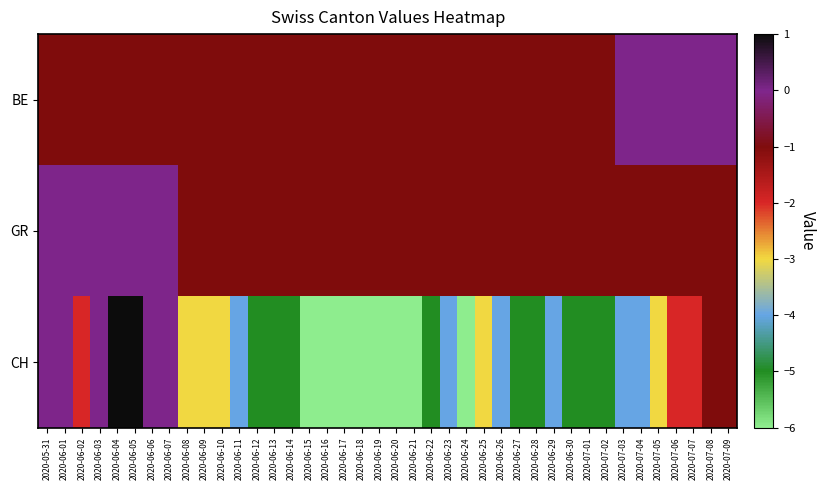

What is the greatest value displayed?

1